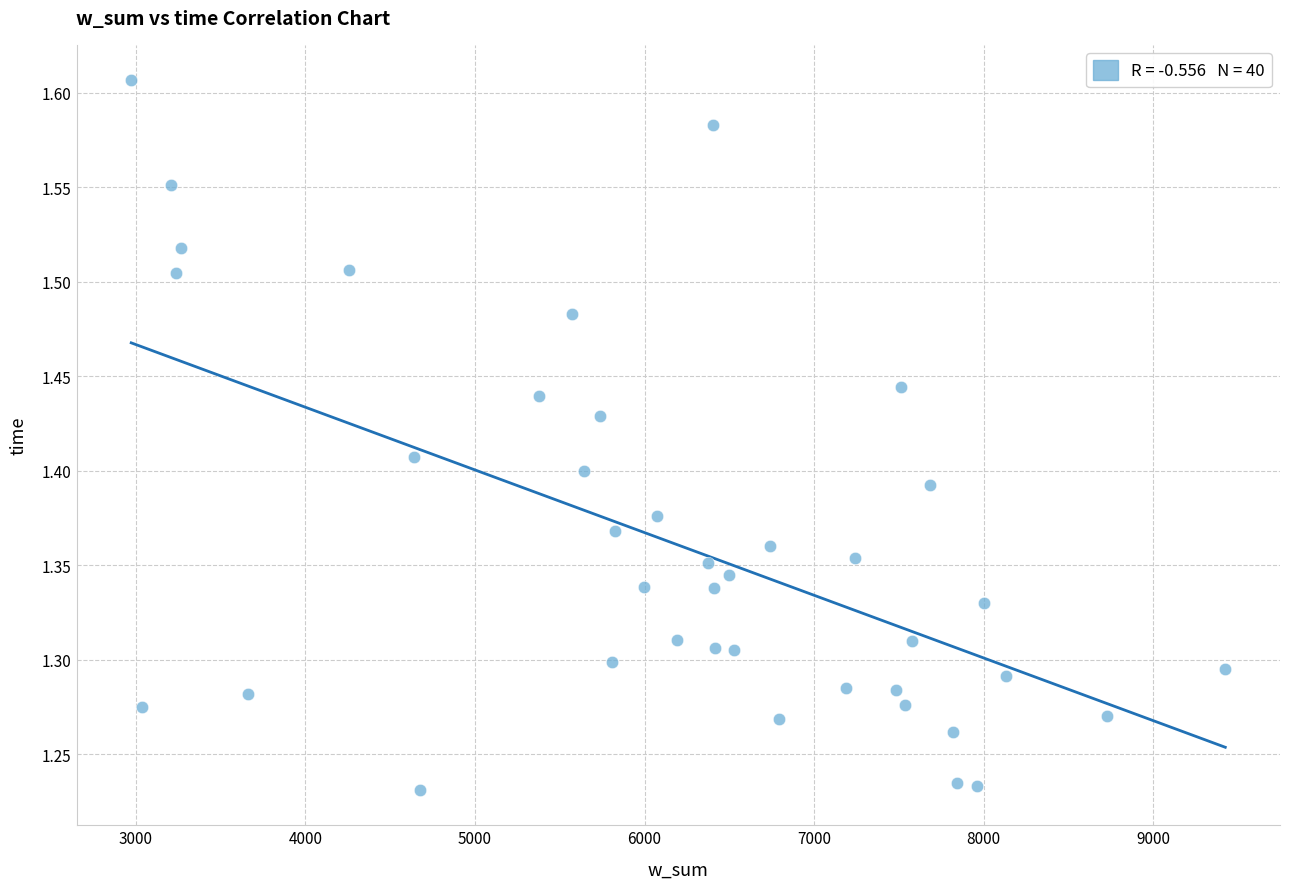

What is the range of Y values (max minus min)?

0.4